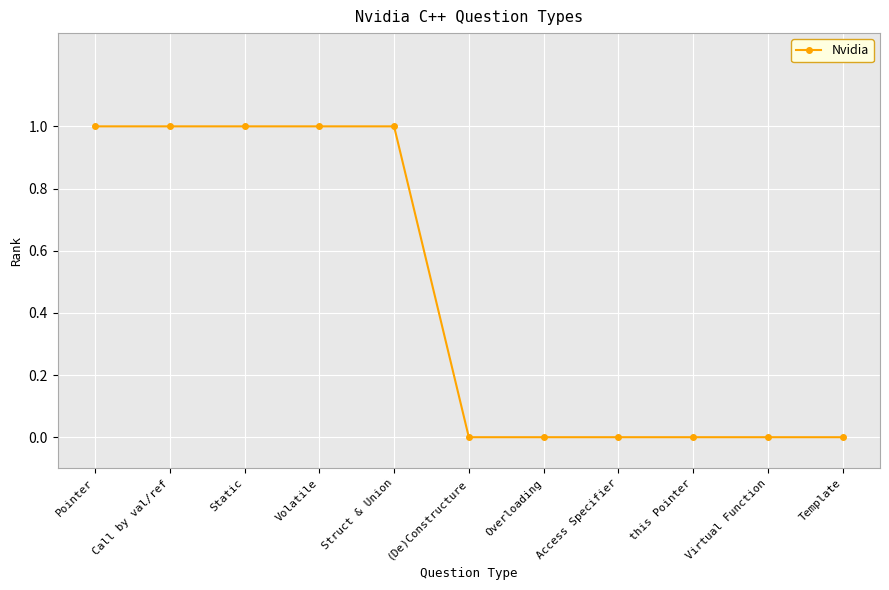

What position from the right is Virtual Function?

2